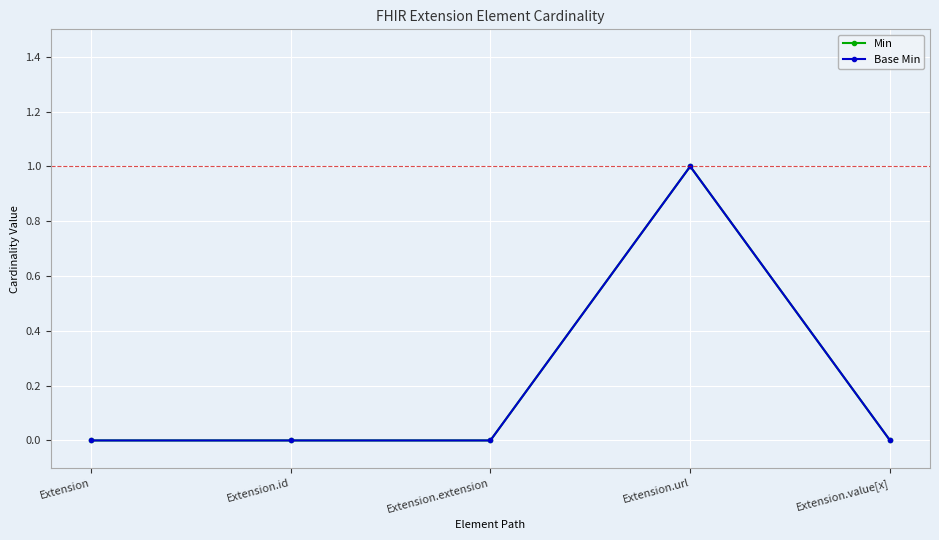

Reading left to right, what are all the values shown in this chart?

Min: 0	0	0	1	0
Base Min: 0	0	0	1	0